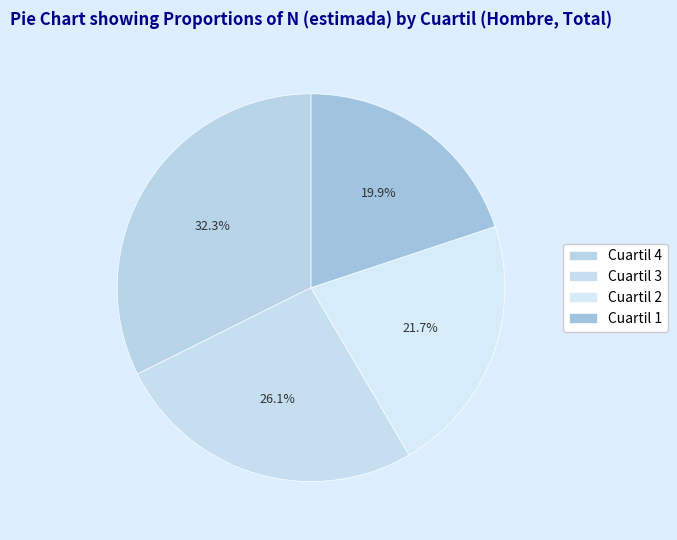

How many segments does this pie chart have?

4